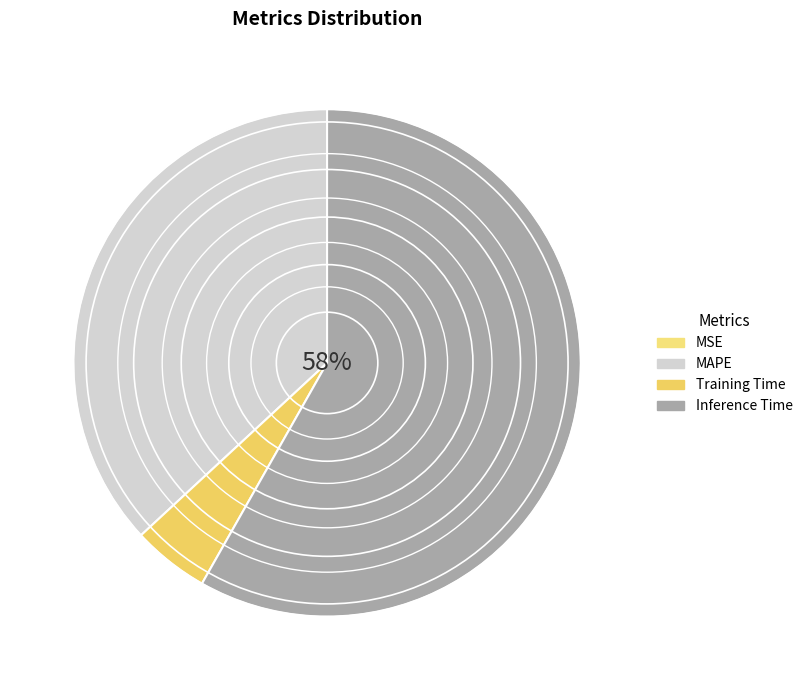

Which category accounts for the majority?

Inference Time